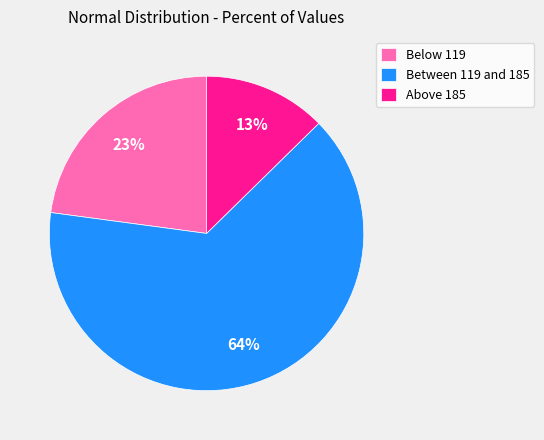

To the nearest percent, what percentage of the pie is Between 119 and 185?

64%